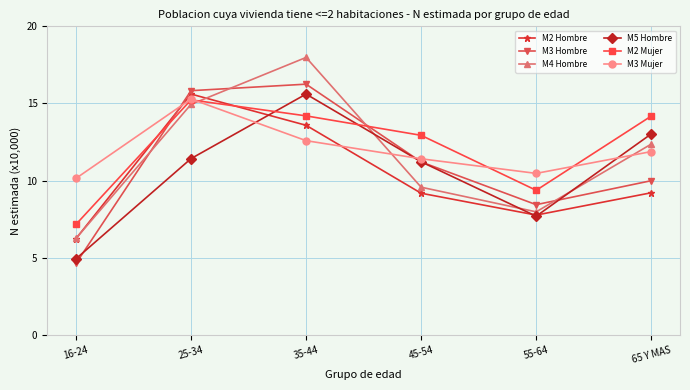

What is the difference between the M3 Mujer values at 35-44 and 45-54?

1.2